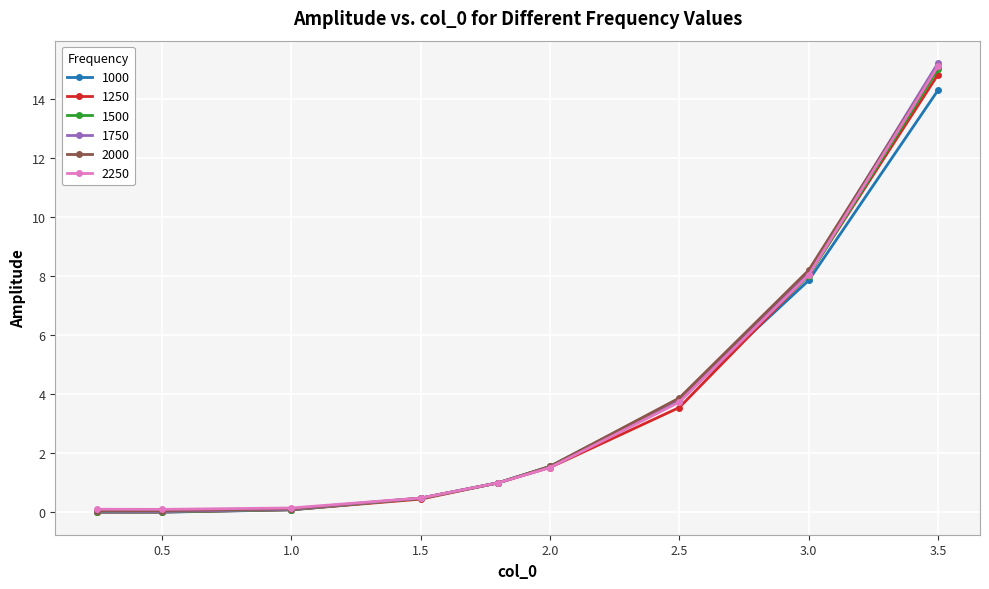

What is the greatest value displayed?

15.2